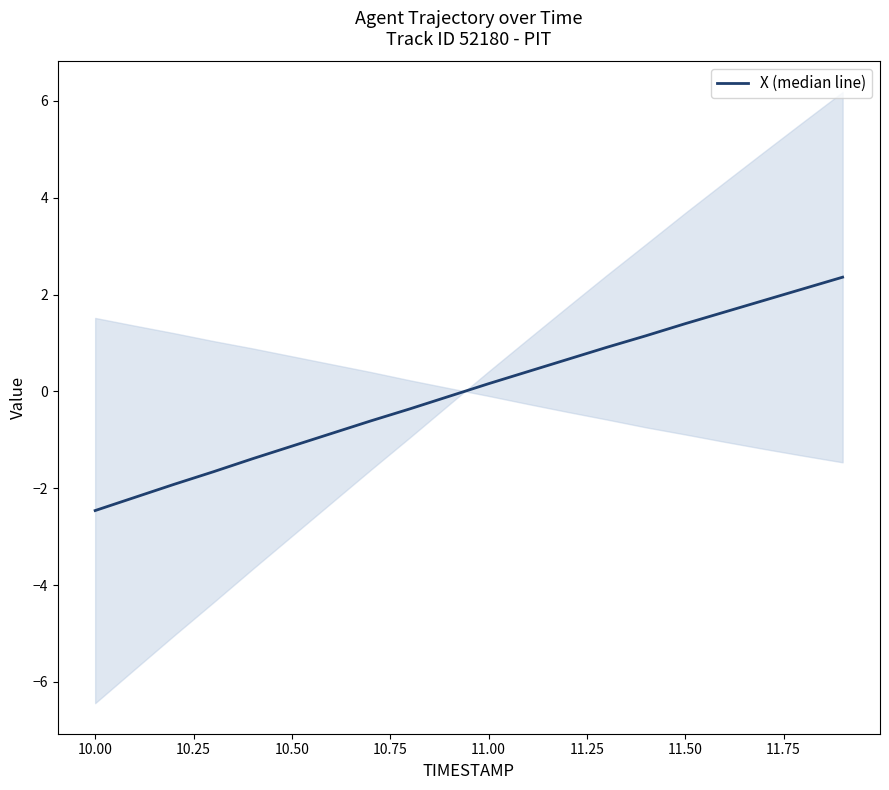

Count the number of values greater than 0.

10